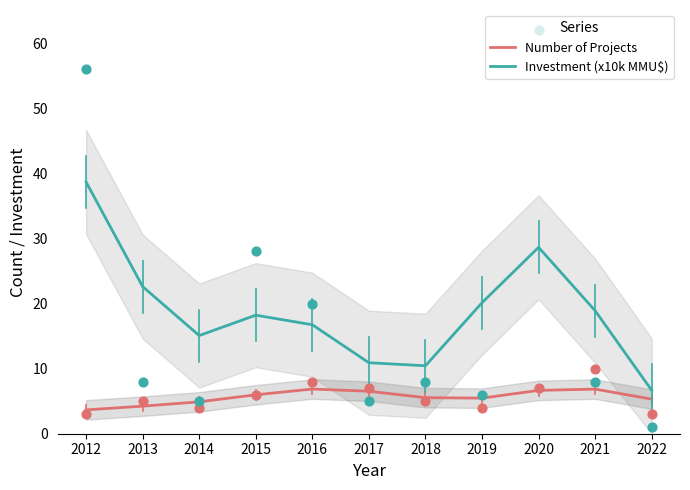

What are all the series names shown in the legend?

Number of Projects, Investment (x10k MMU$)